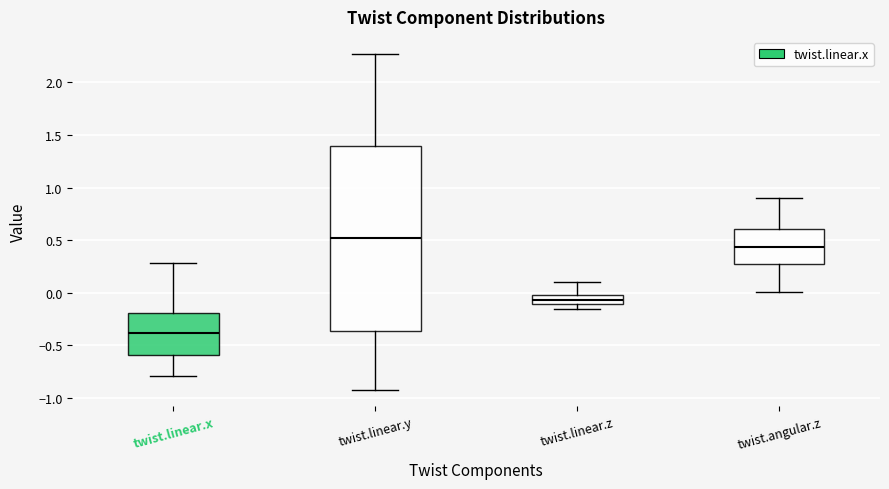

Which box has the lowest median line?

twist.linear.x